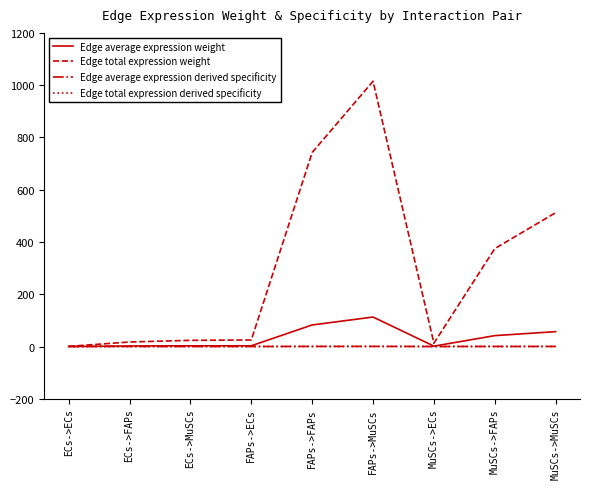

True or false: Edge total expression derived specificity and Edge total expression weight intersect in this chart.

False